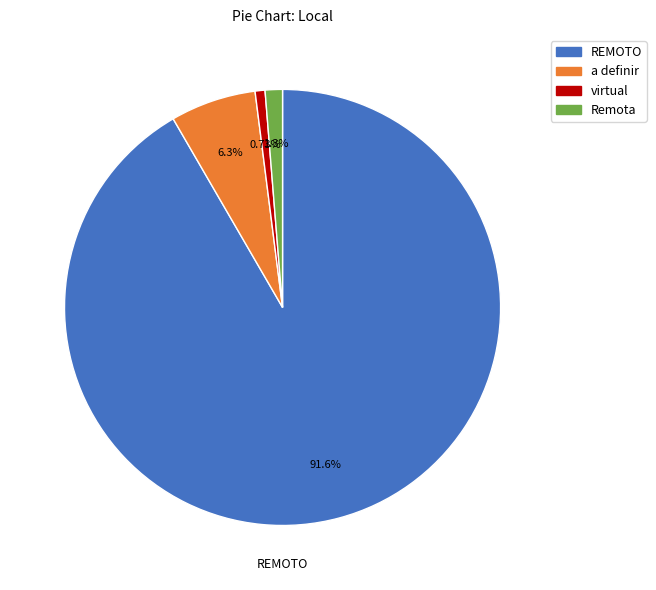

Is there any slice that represents more than half of the pie?

Yes